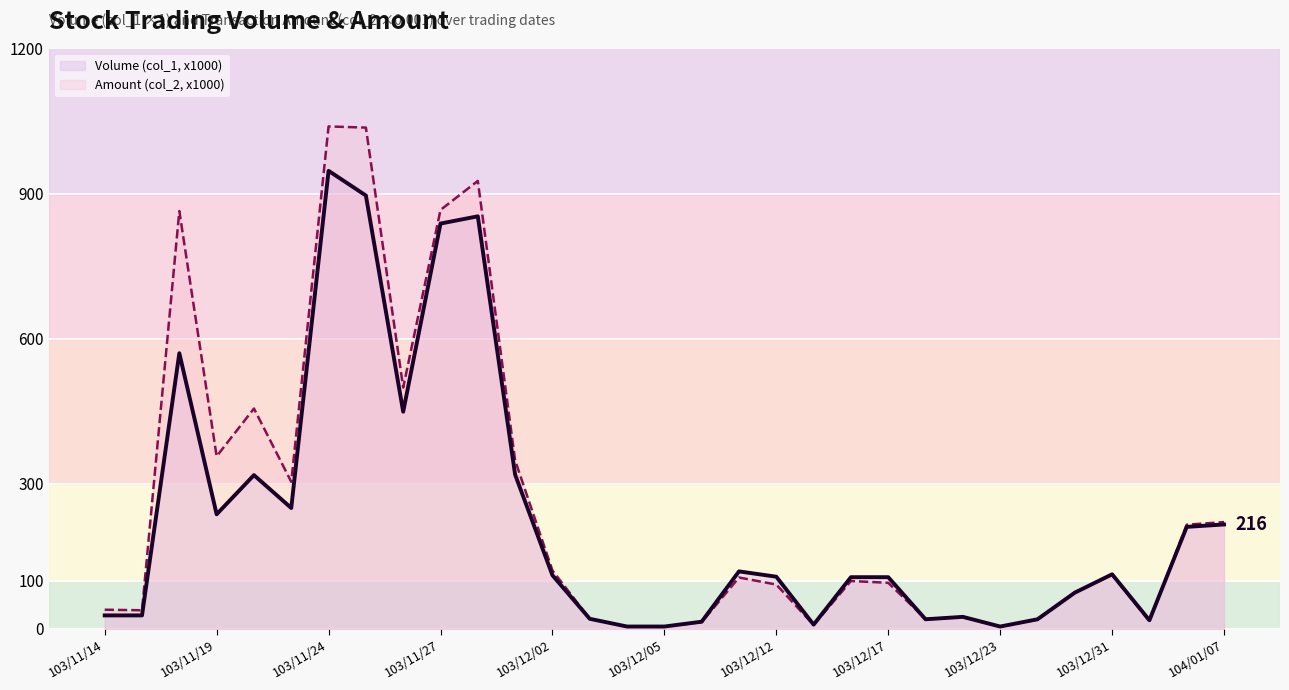

How many data points does each series have?

31